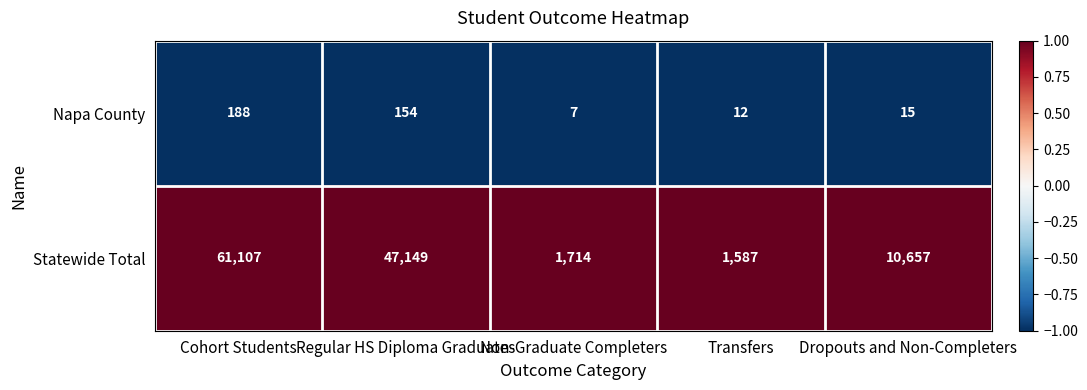

What is the spread (max minus min) of values at Regular HS Diploma Graduates?

46995